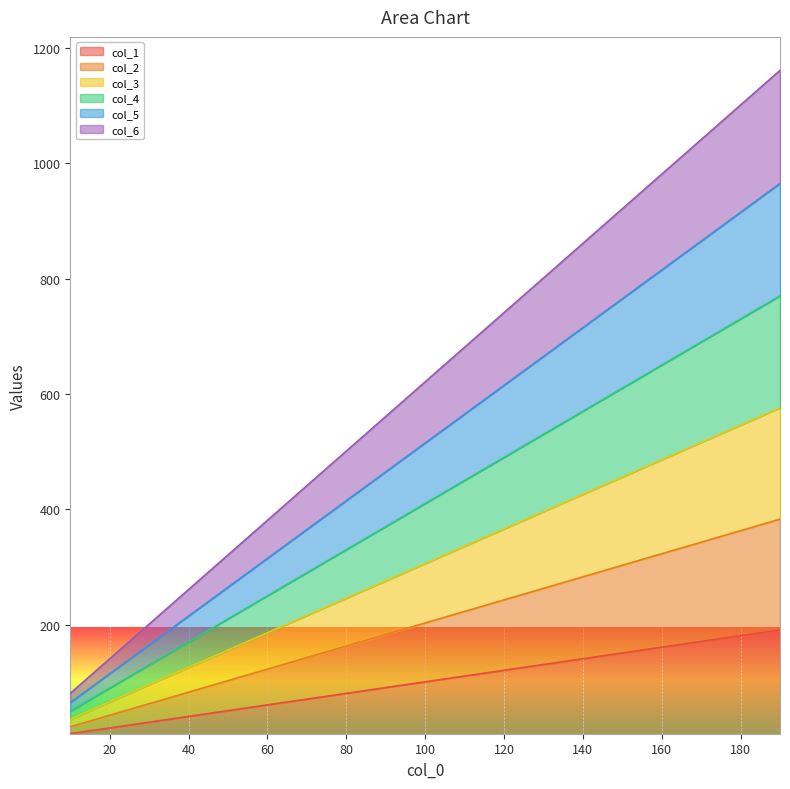

True or false: col_6 and col_5 cross at least once.

False